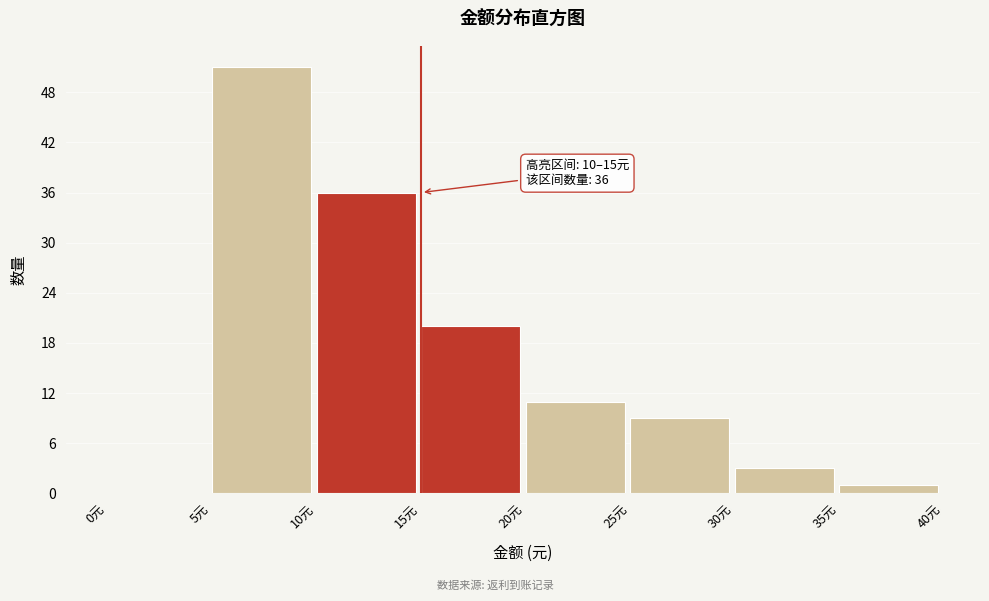

Over which range of the x-axis is the bar tallest?

5 to 10